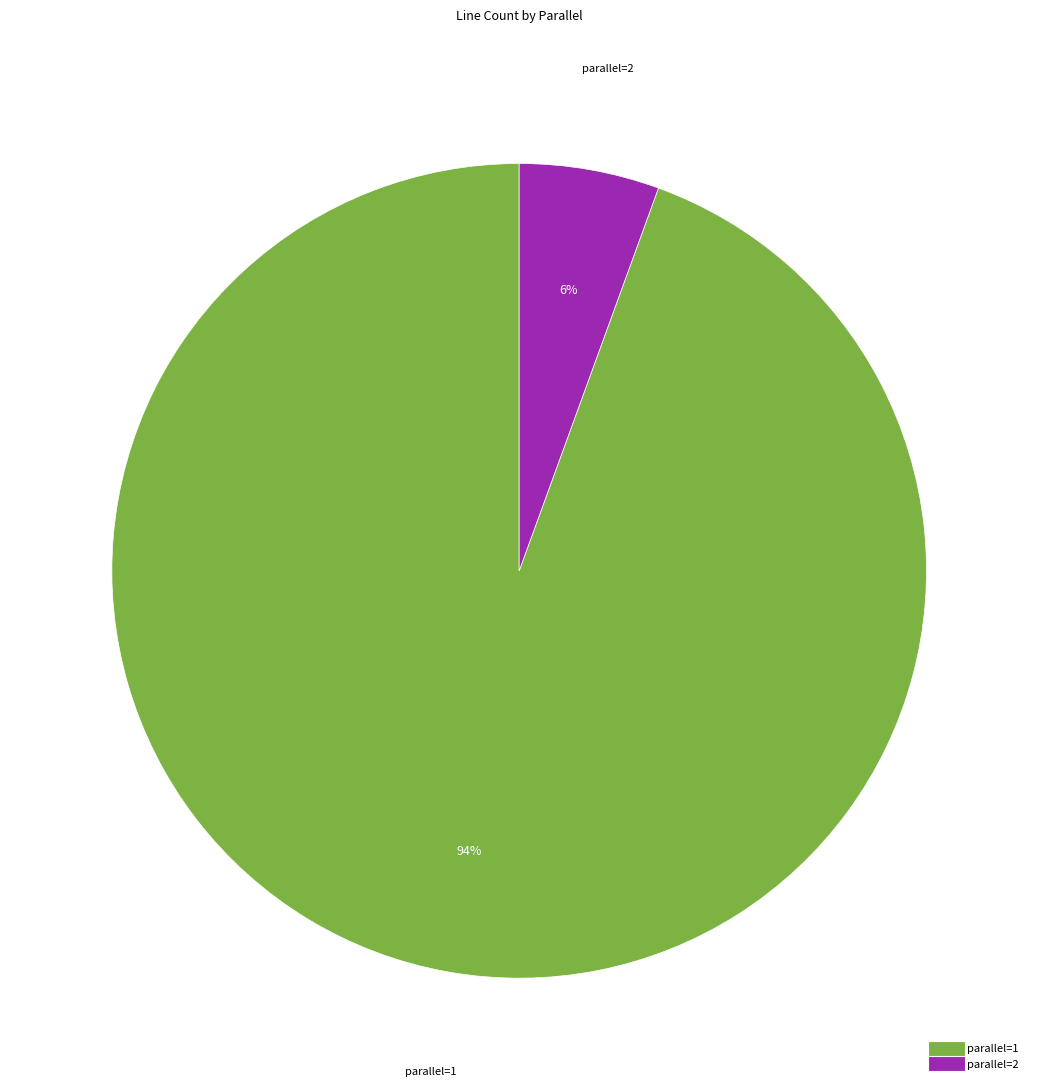

To the nearest percent, what is the average slice percentage?

50%